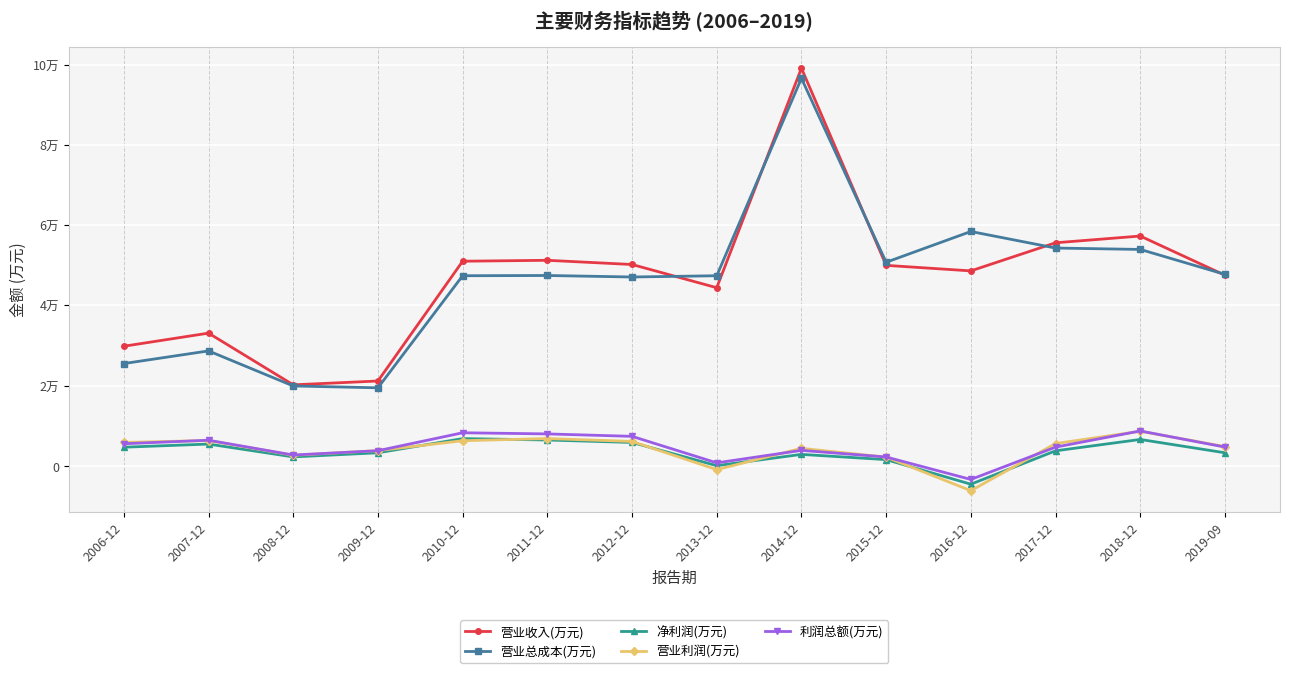

At how many categories does at least one series exceed 58947?

1